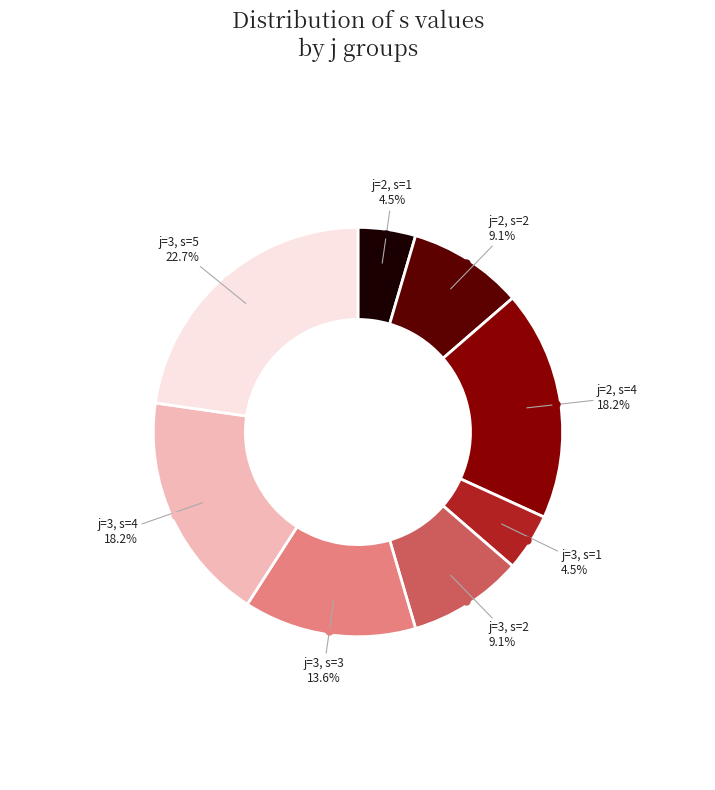

Is there any slice that represents more than half of the pie?

No